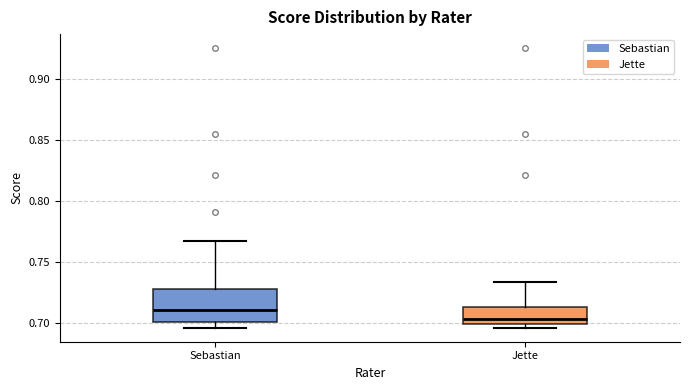

Comparing the boxes themselves (not the whiskers), which one is the tallest?

Sebastian